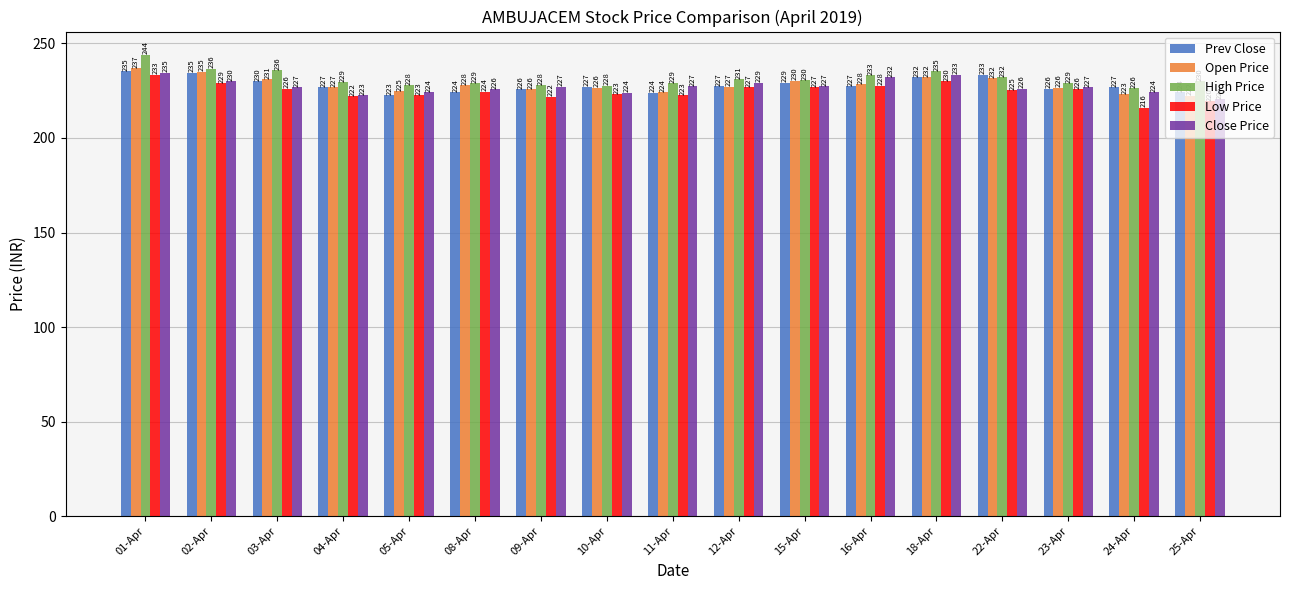

What is the total value across all series at 01-Apr?

1184.3